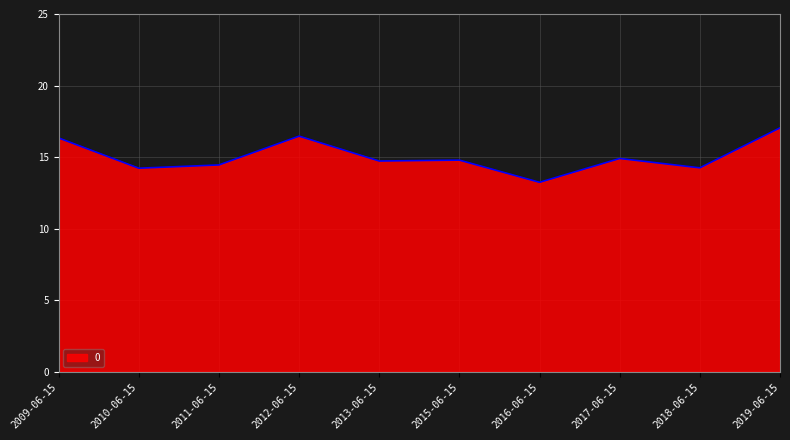

What is the approximate value at 2012-06-15?

16.5